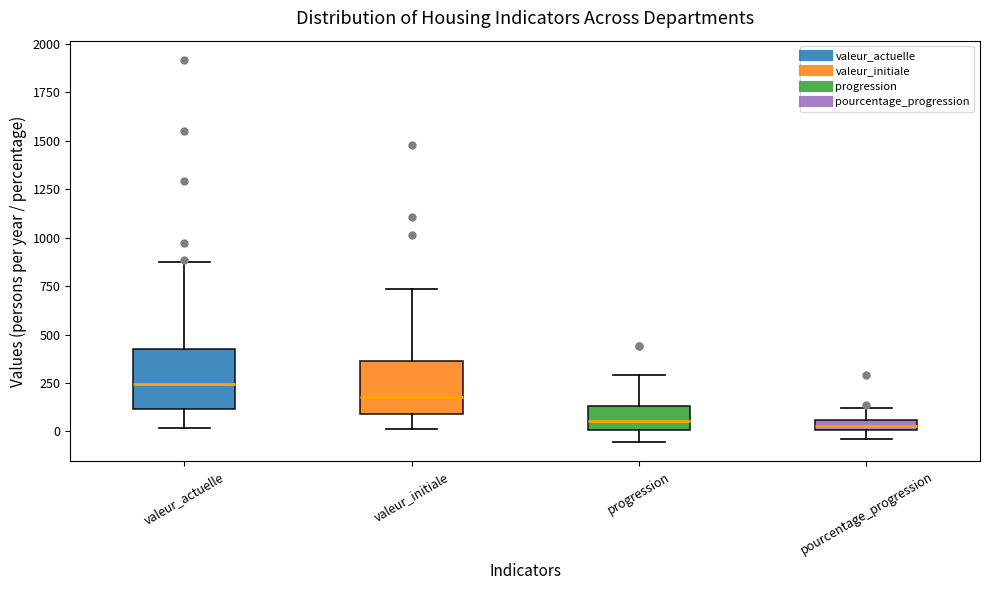

Where is the lower edge of the box for valeur_actuelle on the y-axis? The values are not printed on the chart, so give them approximately, as read against the axis.

100